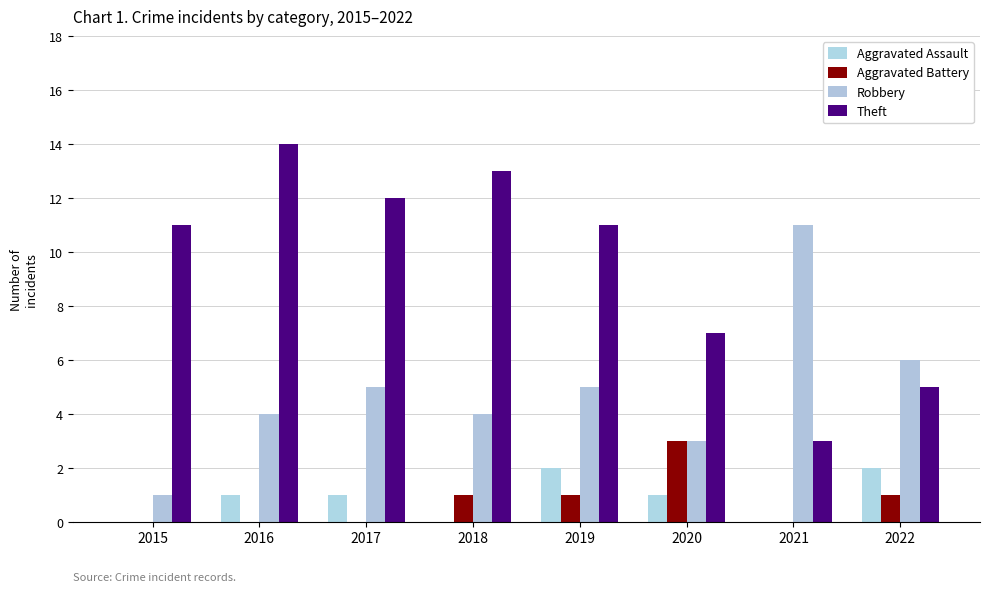

Between 2018 and 2020, which is larger?

2020